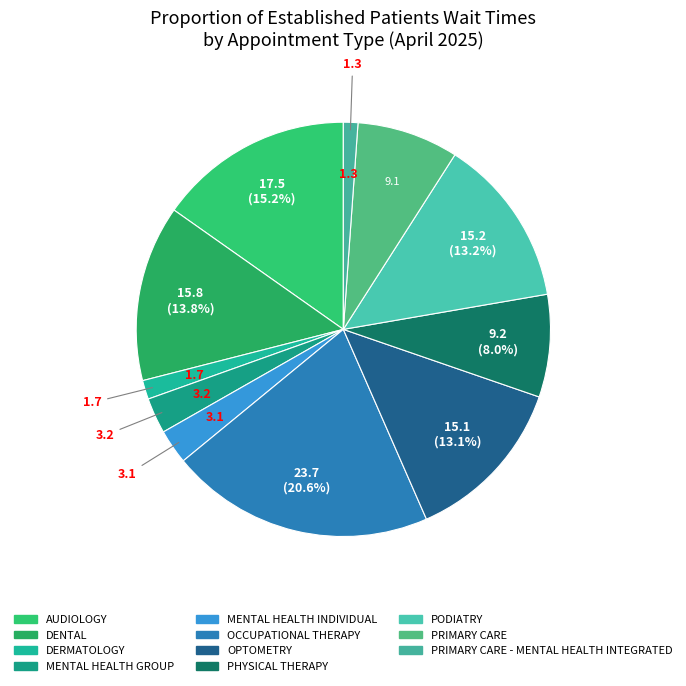

How many slices are in this pie chart?

11